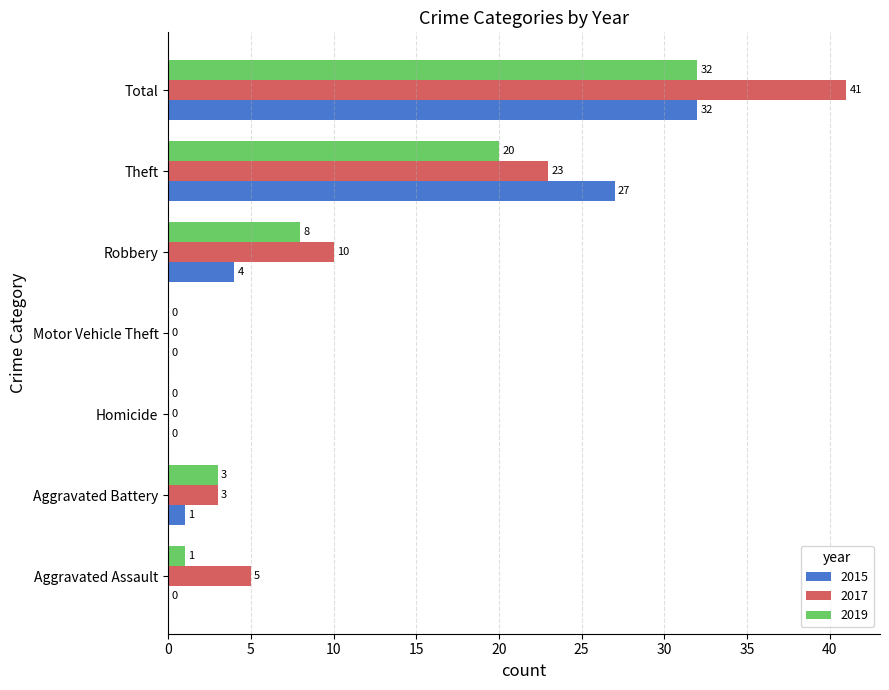

At which category is the sum across all series the highest?

Total